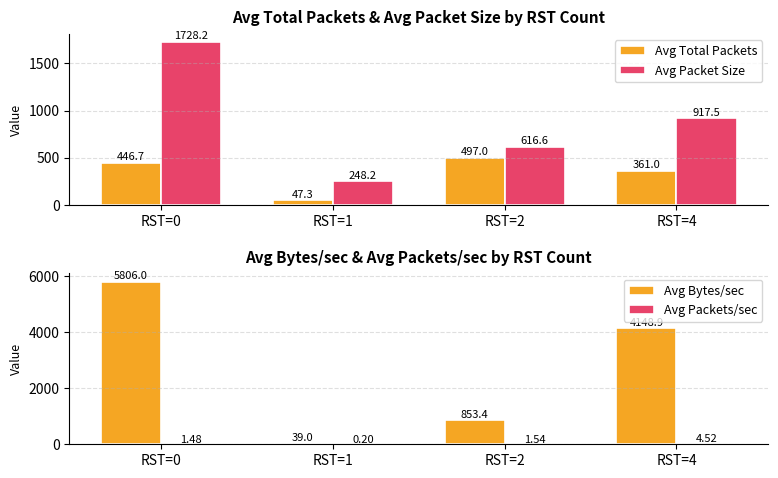

Which series changed the most between RST=0 and RST=2?

Avg Bytes/sec